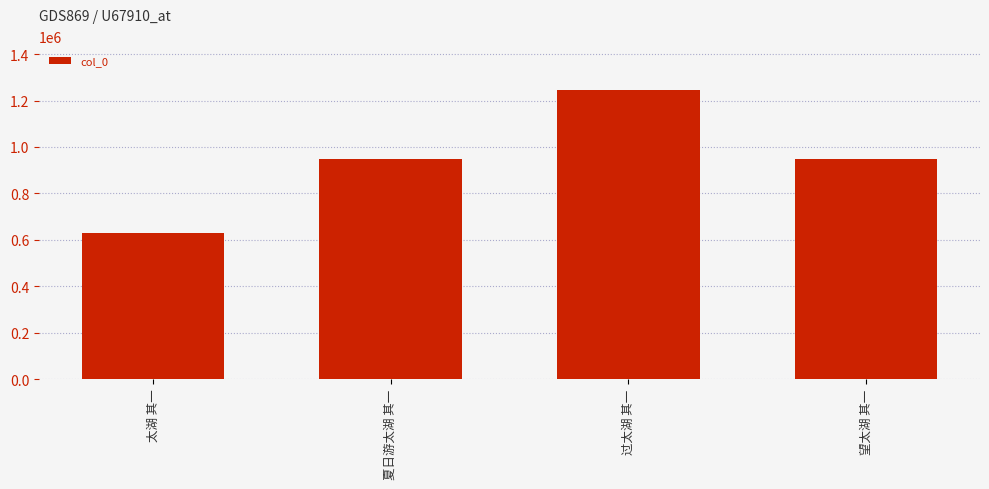

What is the sum of all values?

3774336